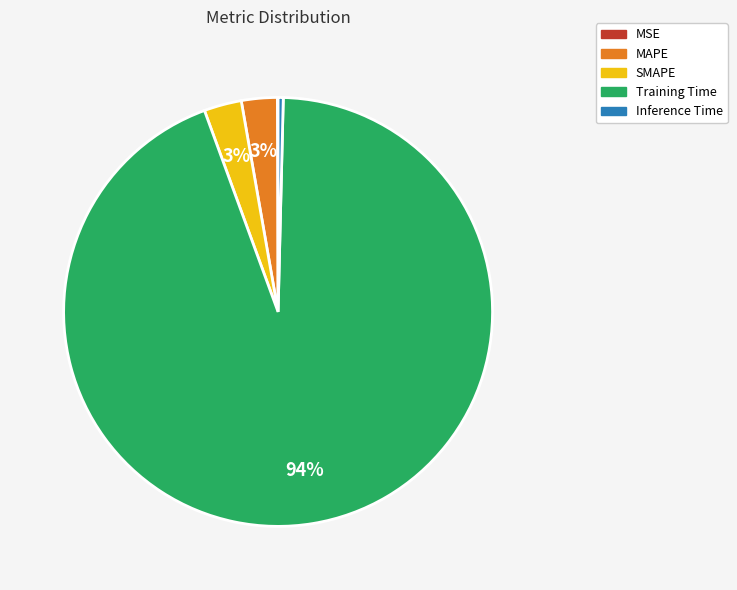

Between Training Time and MAPE, which is larger?

Training Time